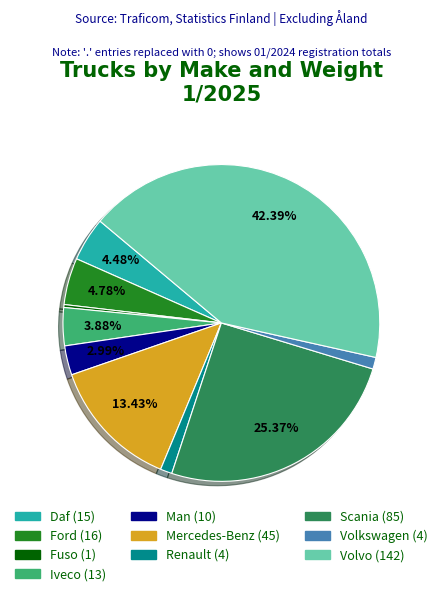

To the nearest percent, what is the combined percentage of Volkswagen and Iveco?

5%